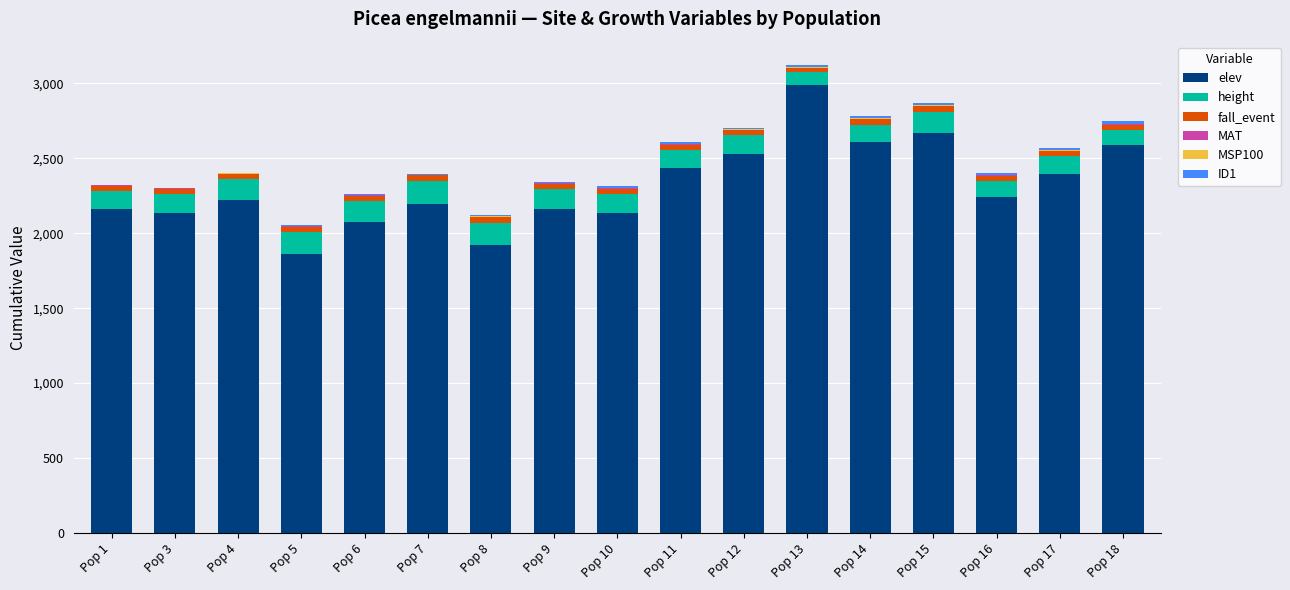

Count the number of categories in the chart.

17